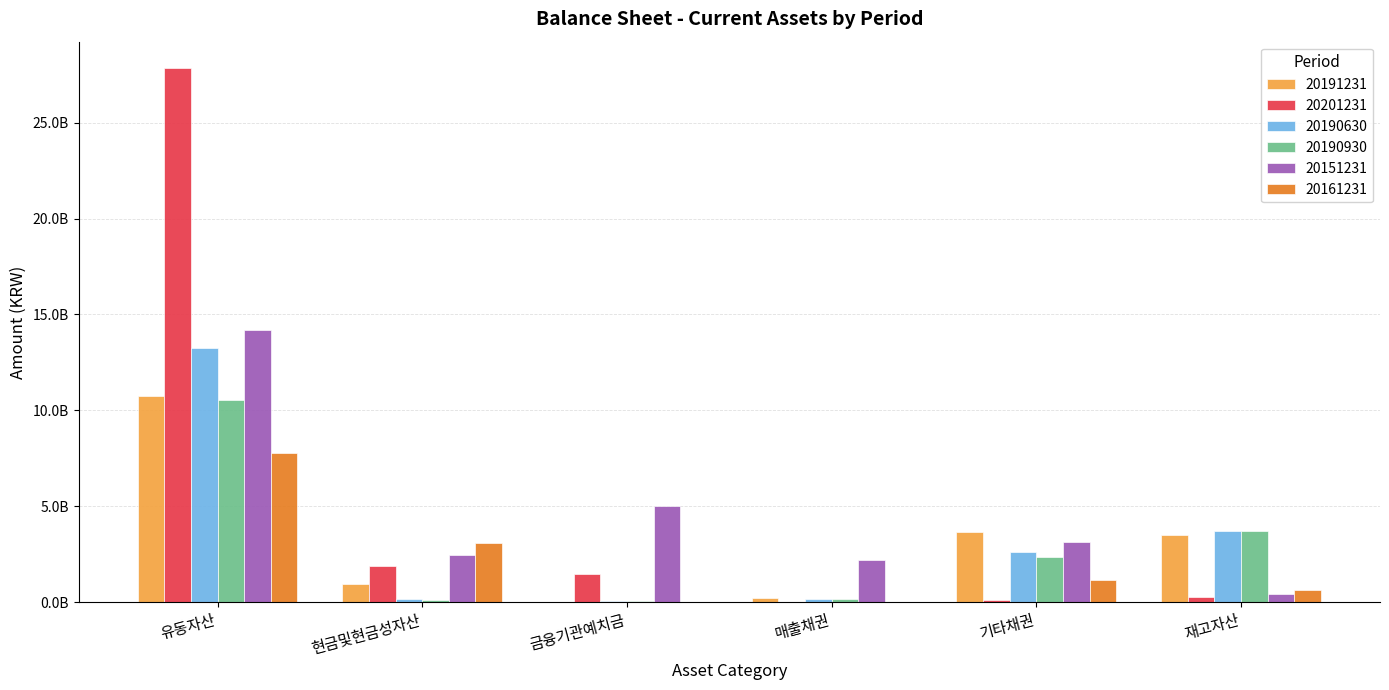

Reading left to right, transcribe all the data shown in this chart.

20191231: 10750556818	962627516	0	214853693	3669469475	3507250638
20201231: 27826781492	1913971640	1463133960	8184007	129932655	262912014
20190630: 13230162548	155400293	90000000	195501650	2618438909	3707866419
20190930: 10529992496	137844440	90000000	170087642	2373648755	3724443270
20151231: 14171845726	2463649984	5040000000	2208311467	3127262768	415362917
20161231: 7767117244	3077833396	40000000	8469846	1137290228	664309398